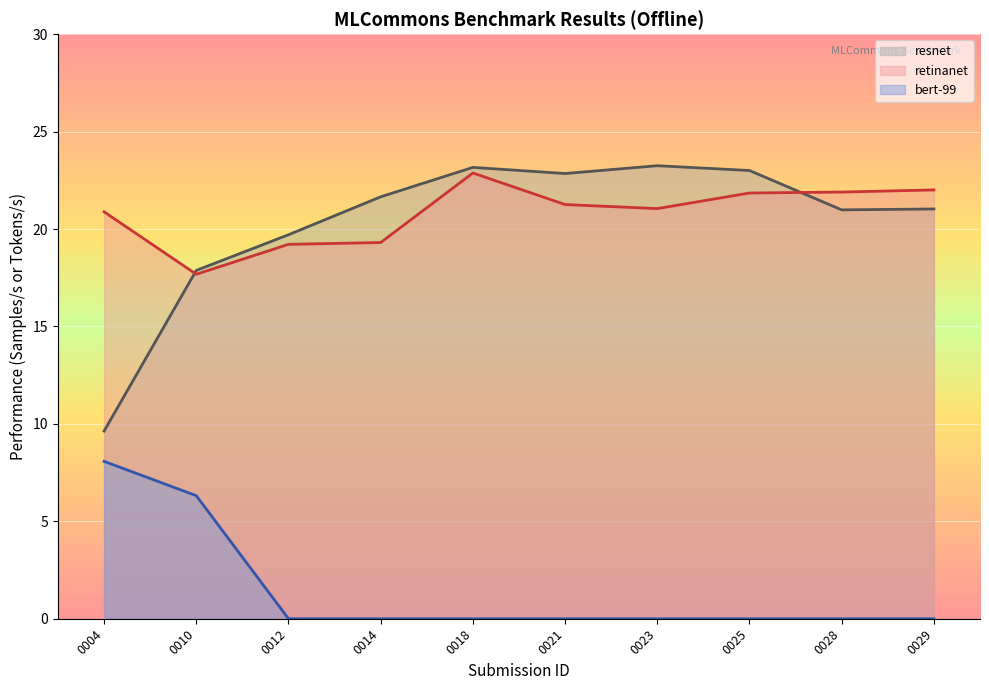

What are all the series names shown in the legend?

resnet, retinanet, bert-99